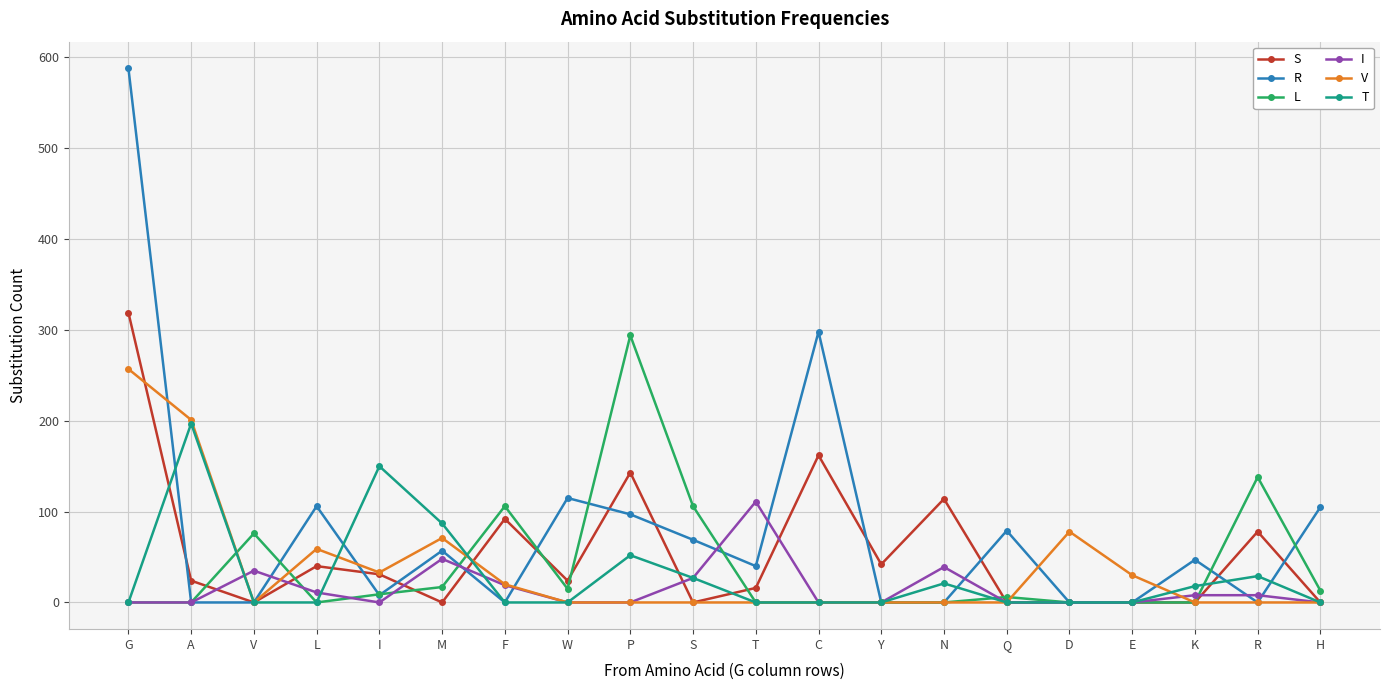

Is this an area chart (filled region under the line)?

No